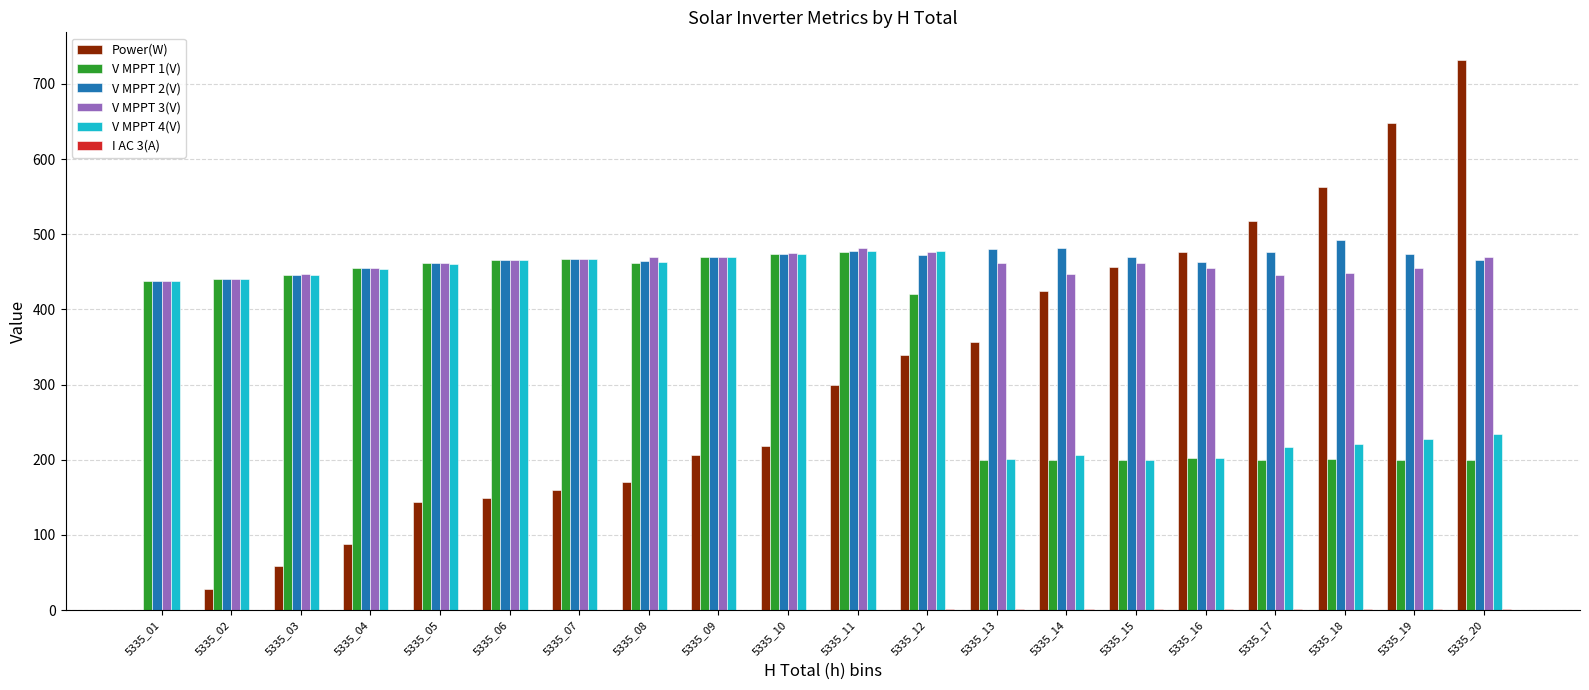

What is the total value across all series at 5335_11?

2211.6